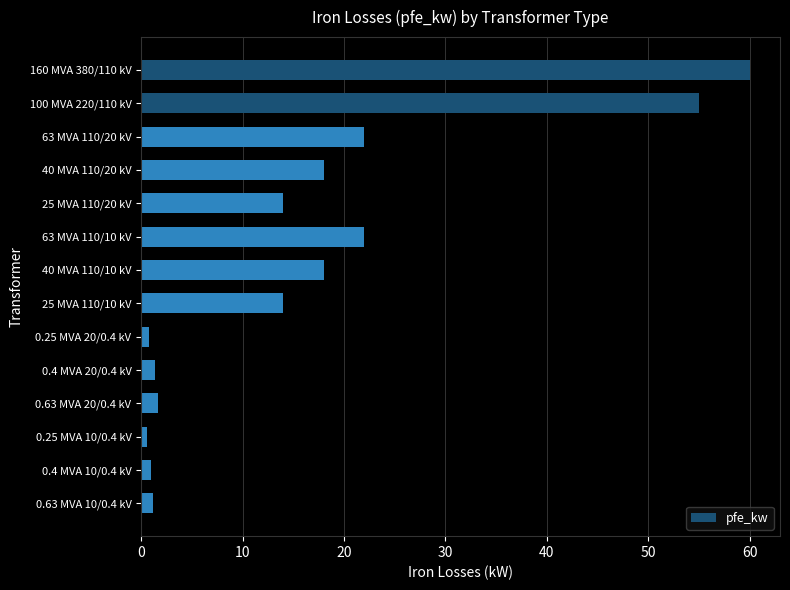

Which label corresponds to the largest value in the chart?

160 MVA 380/110 kV